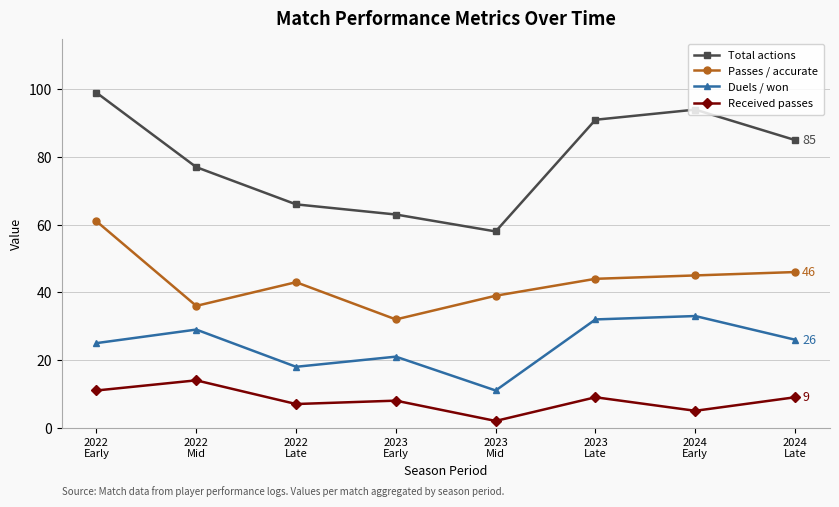

Reading left to right, transcribe all the data shown in this chart.

Total actions: 99	77	66	63	58	91	94	85
Passes / accurate: 61	36	43	32	39	44	45	46
Duels / won: 25	29	18	21	11	32	33	26
Received passes: 11	14	7	8	2	9	5	9